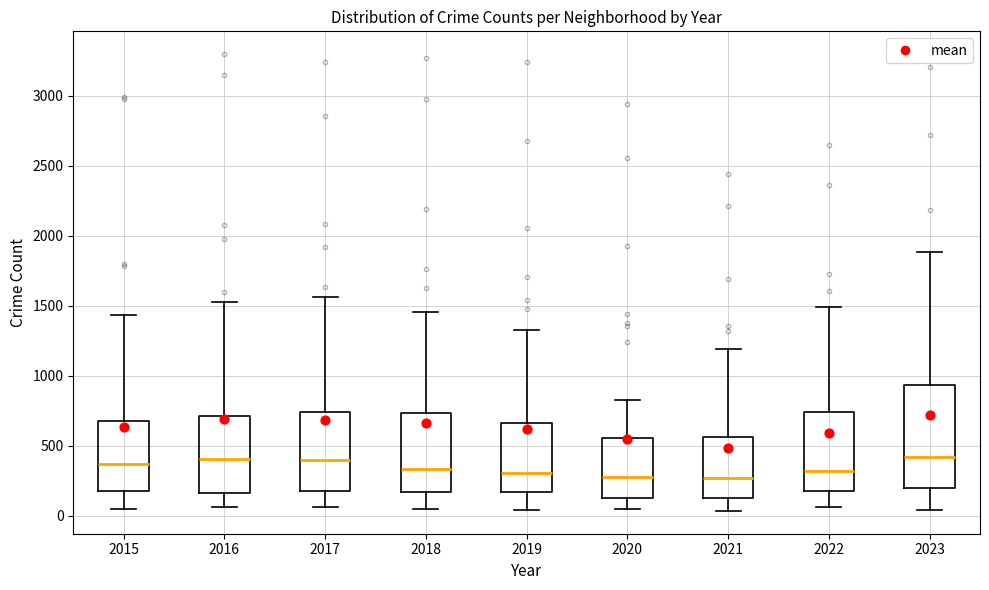

Reading left to right, read every box against the y-axis: the position of its median line, the range the box covers, and the ends of its whiskers. The values are not printed on the chart, so give them approximately, as read against the axis.

2015: median 350, box 150 to 700, whiskers 50 to 1450
2016: median 400, box 150 to 700, whiskers 50 to 1500
2017: median 400, box 150 to 750, whiskers 50 to 1550
2018: median 350, box 150 to 750, whiskers 50 to 1450
2019: median 300, box 150 to 650, whiskers 50 to 1350
2020: median 250, box 150 to 550, whiskers 50 to 850
2021: median 250, box 150 to 550, whiskers 50 to 1200
2022: median 300, box 150 to 750, whiskers 50 to 1500
2023: median 400, box 200 to 950, whiskers 50 to 1900